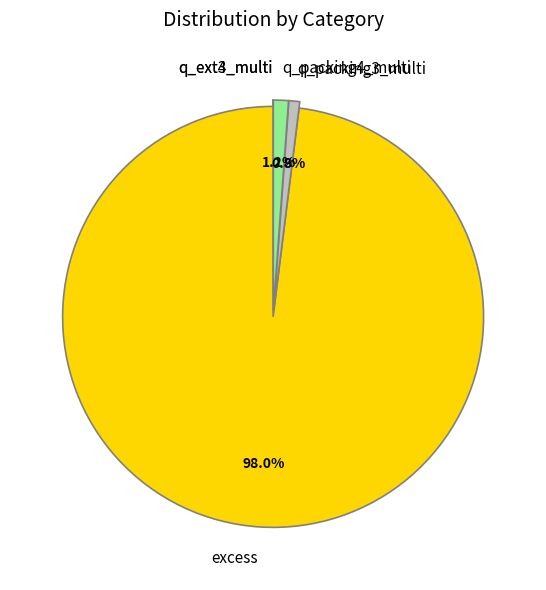

Which slice is the largest?

excess